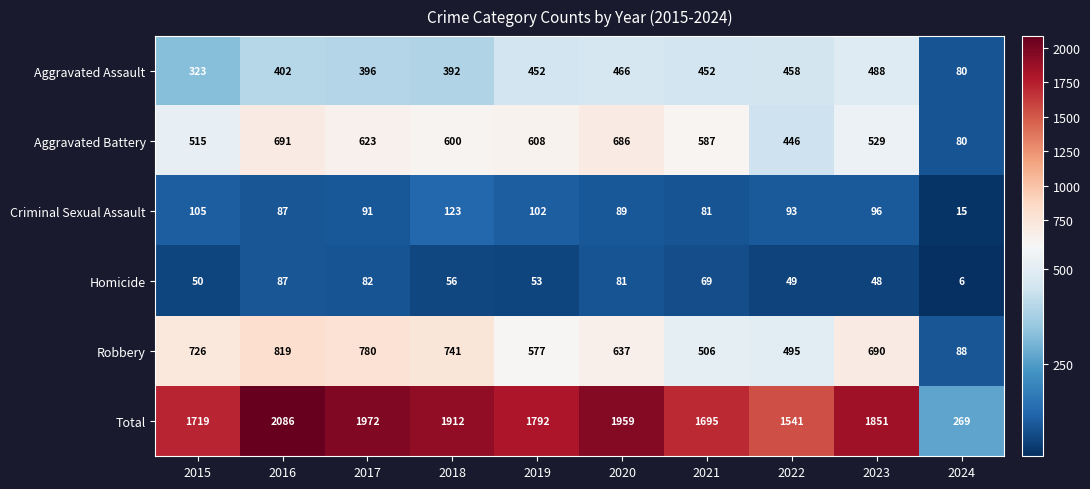

What is the approximate value of Aggravated Assault at 2020?

466